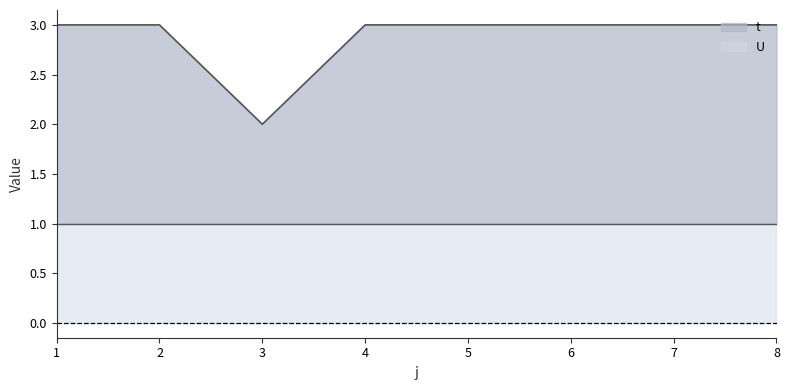

What is the sum of the values at 7 and 3?

5